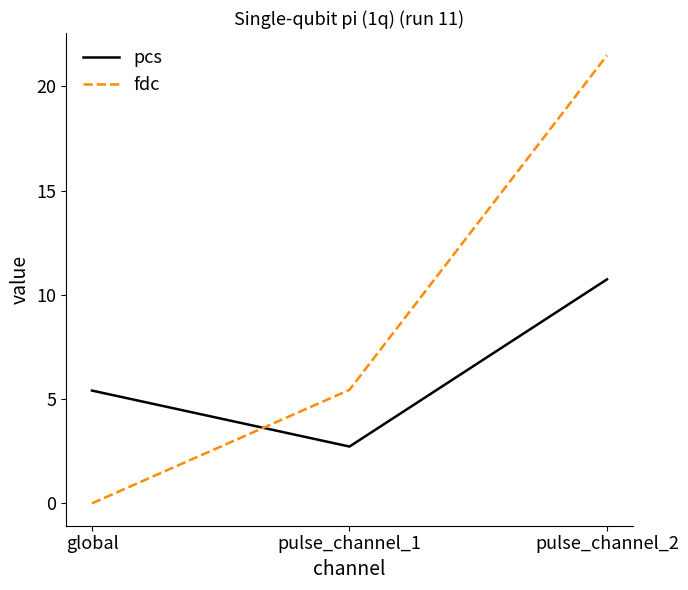

How many lines are shown in the chart?

2